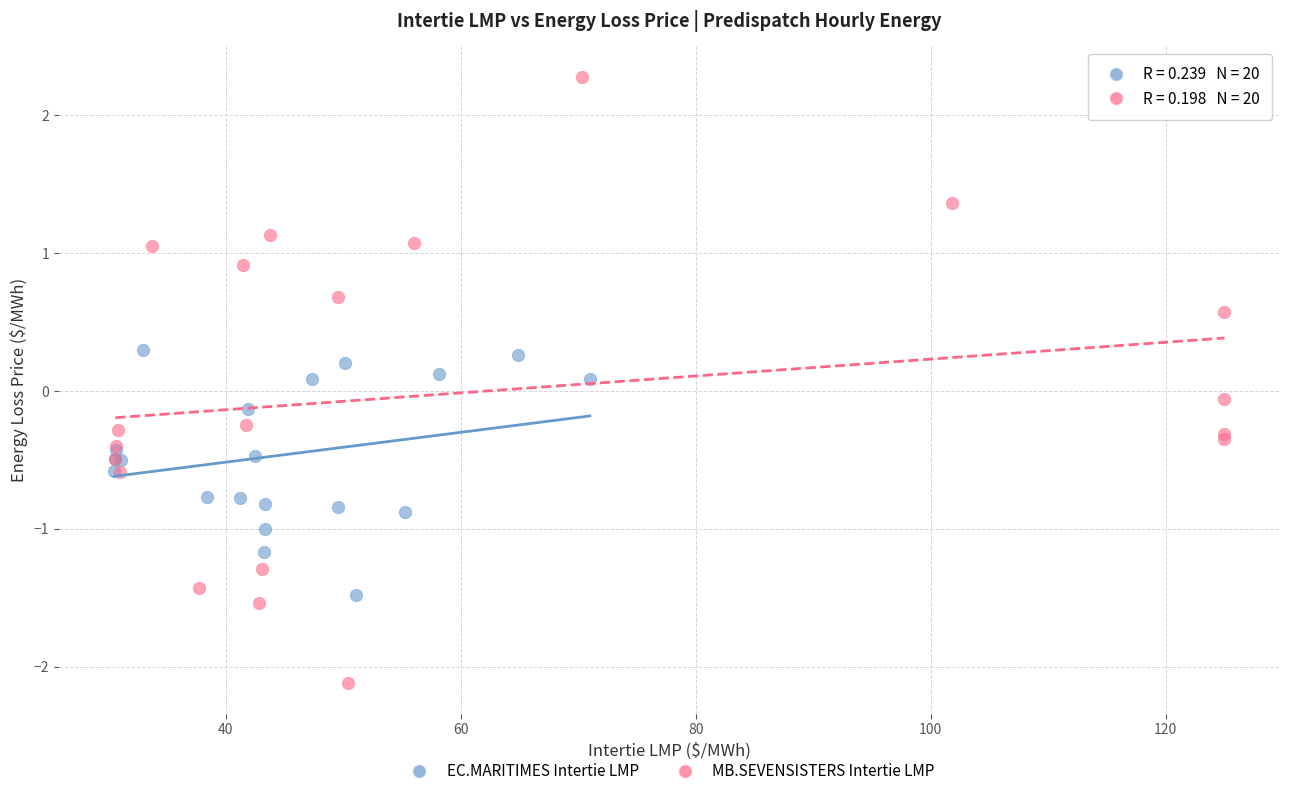

Which series contains the lowest Y value?

MB.SEVENSISTERS Intertie LMP